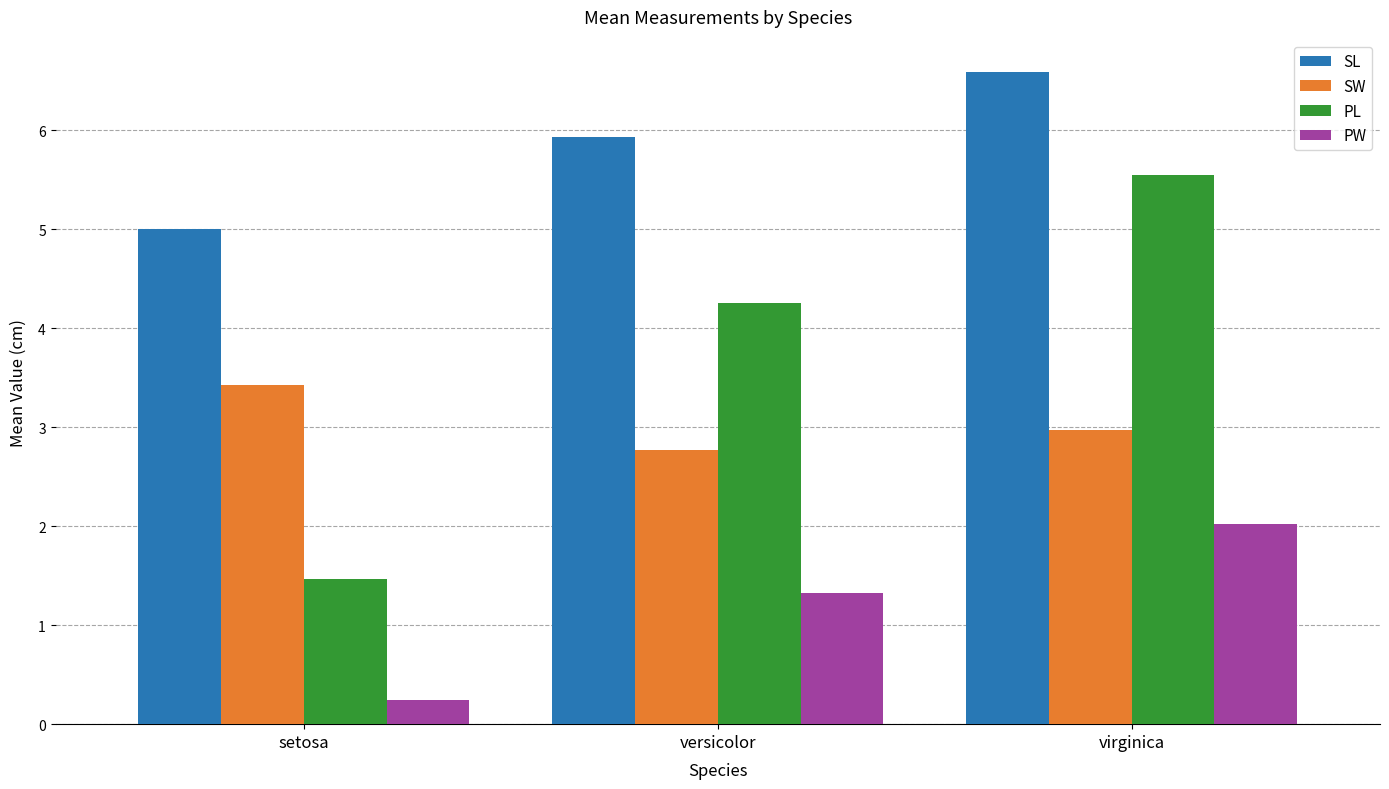

What is the spread (max minus min) of values at virginica?

4.6